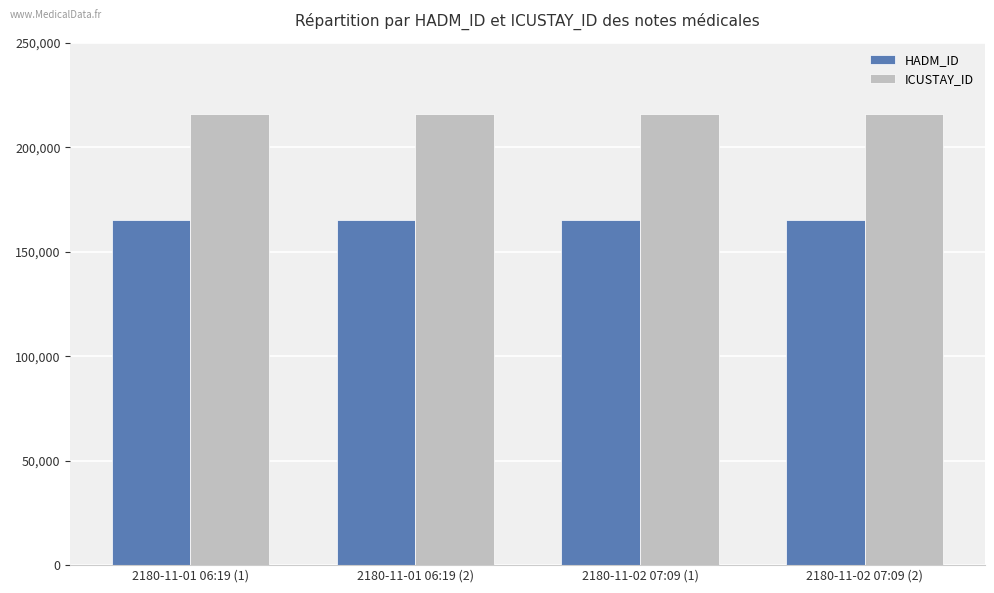

How many categories are shown in the chart?

4